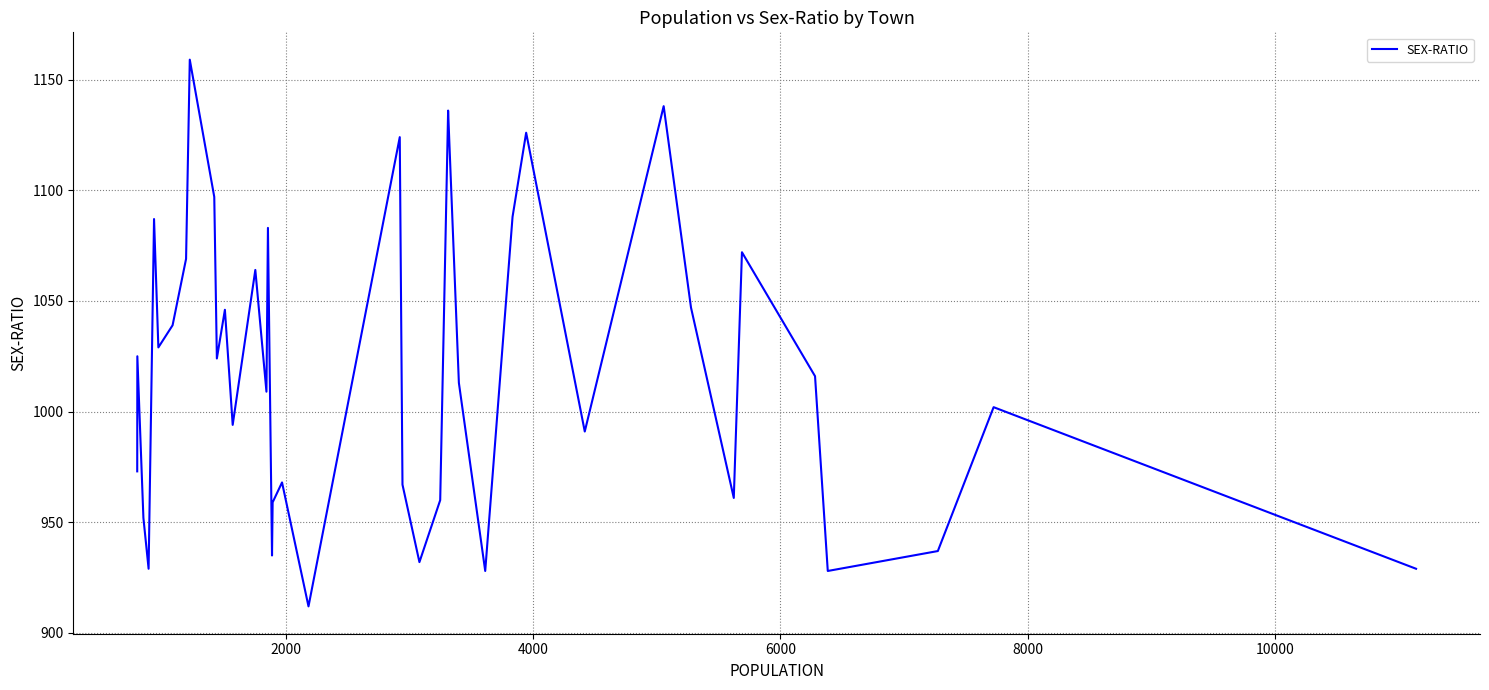

What is the smallest value displayed?

912